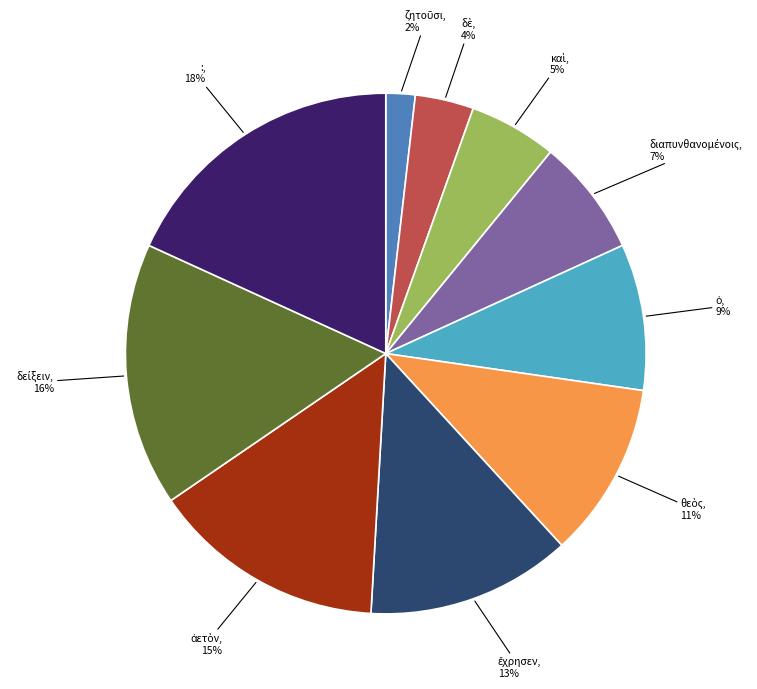

Is there a majority slice in this chart?

No